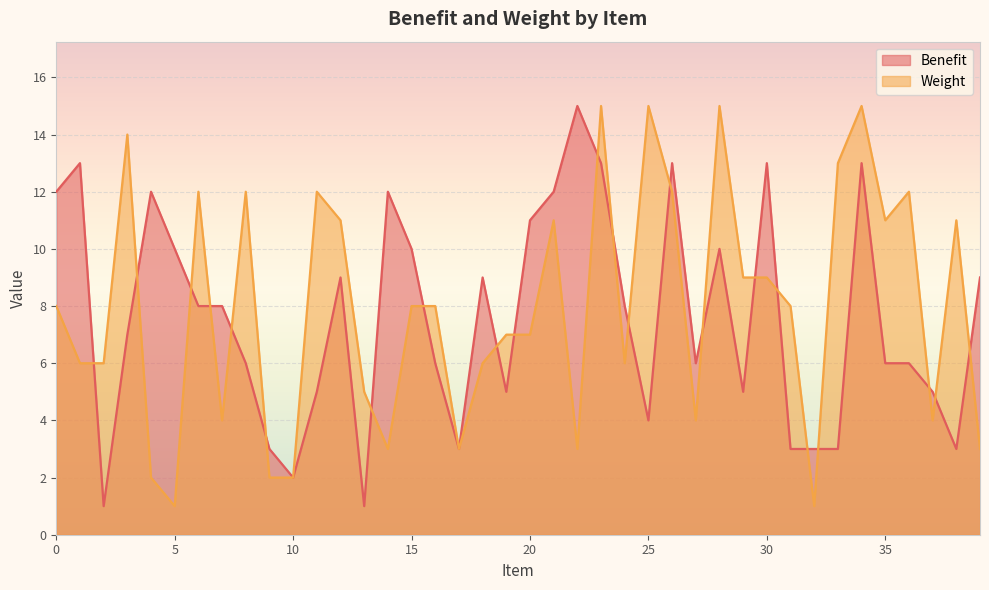

True or false: Weight and Benefit cross at least once.

True